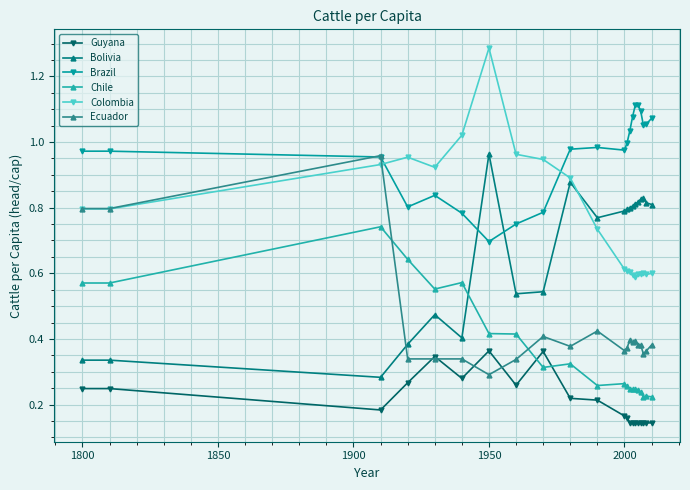

True or false: Chile and Bolivia intersect in this chart.

True